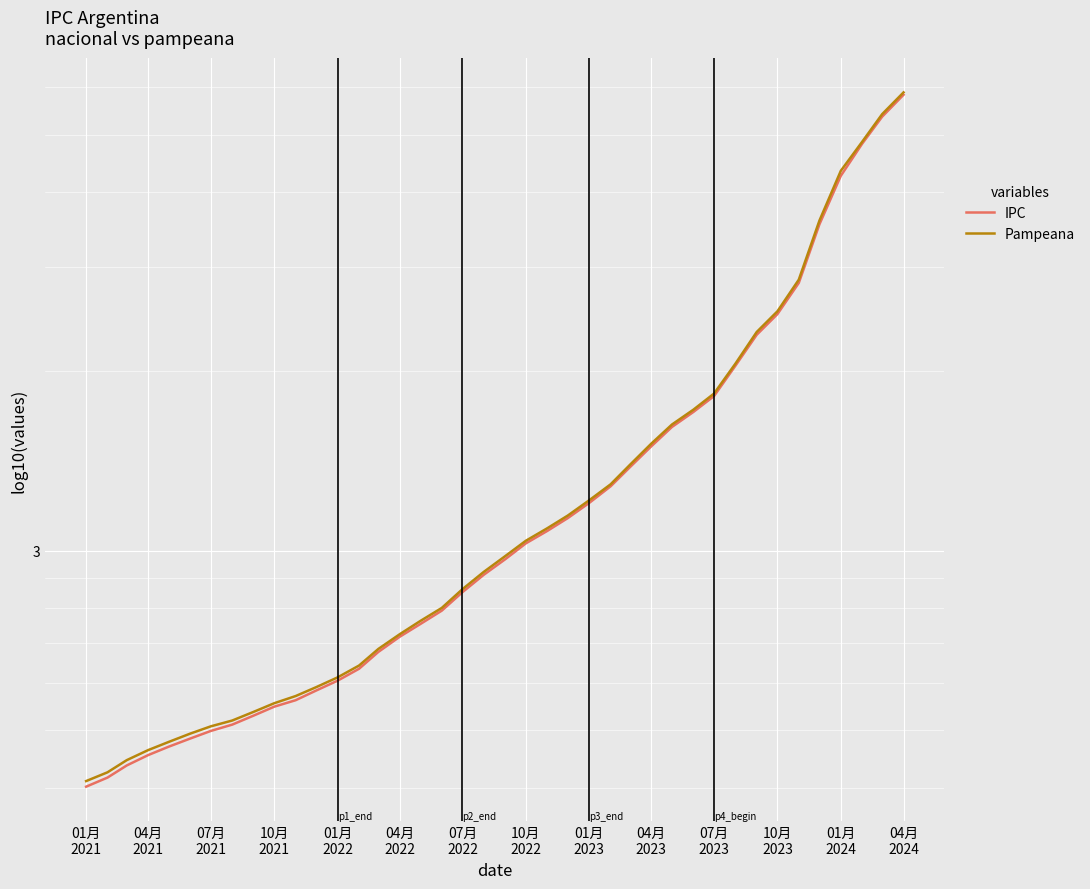

True or false: Pampeana and IPC intersect in this chart.

False